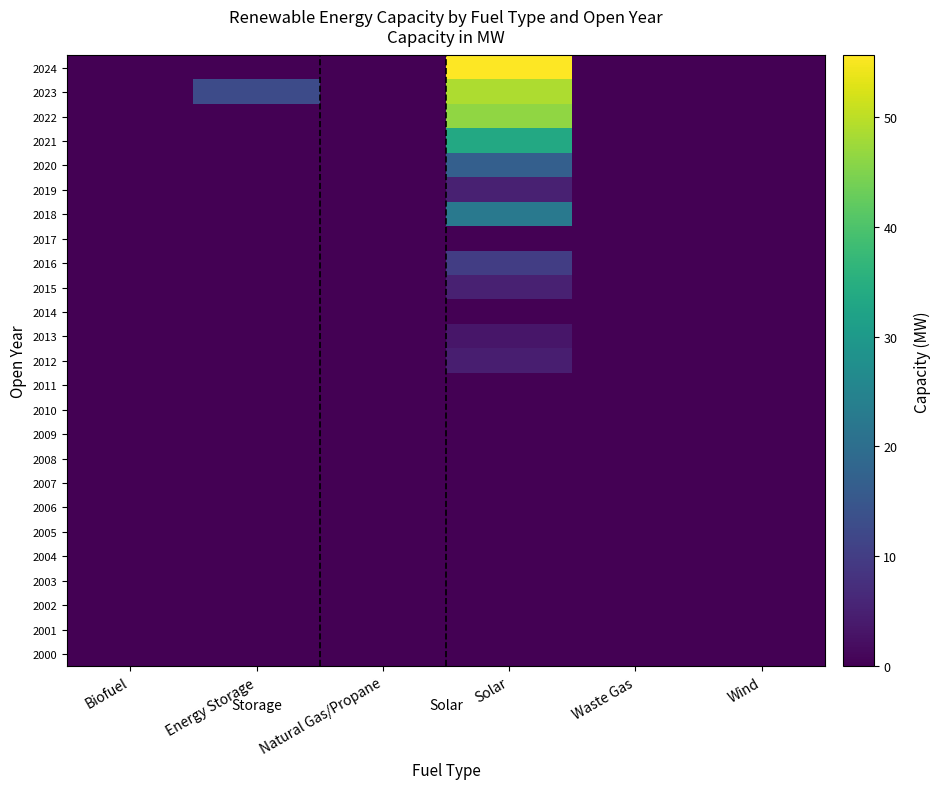

Reading right to left, extract all data points from this chart.

2000: Wind=0.0	Waste Gas=0.0	Solar=0.0	Natural Gas/Propane=0.0	Energy Storage=0.0	Biofuel=0.0
2001: Wind=0.0	Waste Gas=0.0	Solar=0.0	Natural Gas/Propane=0.0	Energy Storage=0.0	Biofuel=0.0
2002: Wind=0.0	Waste Gas=0.0	Solar=0.0	Natural Gas/Propane=0.0	Energy Storage=0.0	Biofuel=0.0
2003: Wind=0.0	Waste Gas=0.0	Solar=0.0	Natural Gas/Propane=0.0	Energy Storage=0.0	Biofuel=0.0
2004: Wind=0.0	Waste Gas=0.0	Solar=0.0	Natural Gas/Propane=0.0	Energy Storage=0.0	Biofuel=0.0
2005: Wind=0.0	Waste Gas=0.0	Solar=0.0	Natural Gas/Propane=0.0	Energy Storage=0.0	Biofuel=0.0
2006: Wind=0.0	Waste Gas=0.0	Solar=0.0	Natural Gas/Propane=0.0	Energy Storage=0.0	Biofuel=0.0
2007: Wind=0.0	Waste Gas=0.0	Solar=0.0	Natural Gas/Propane=0.0	Energy Storage=0.0	Biofuel=0.0
2008: Wind=0.0	Waste Gas=0.0	Solar=0.0	Natural Gas/Propane=0.0	Energy Storage=0.0	Biofuel=0.0
2009: Wind=0.0	Waste Gas=0.0	Solar=0.0	Natural Gas/Propane=0.0	Energy Storage=0.0	Biofuel=0.0
2010: Wind=0.0	Waste Gas=0.0	Solar=0.0	Natural Gas/Propane=0.0	Energy Storage=0.0	Biofuel=0.0
2011: Wind=0.0	Waste Gas=0.0	Solar=0.0	Natural Gas/Propane=0.0	Energy Storage=0.0	Biofuel=0.0
2012: Wind=0.0	Waste Gas=0.0	Solar=4.7	Natural Gas/Propane=0.0	Energy Storage=0.0	Biofuel=0.0
2013: Wind=0.0	Waste Gas=0.0	Solar=3.4	Natural Gas/Propane=0.0	Energy Storage=0.0	Biofuel=0.0
2014: Wind=0.0	Waste Gas=0.0	Solar=0.0	Natural Gas/Propane=0.0	Energy Storage=0.0	Biofuel=0.0
2015: Wind=0.0	Waste Gas=0.0	Solar=5.0	Natural Gas/Propane=0.0	Energy Storage=0.0	Biofuel=0.0
2016: Wind=0.0	Waste Gas=0.0	Solar=10.0	Natural Gas/Propane=0.0	Energy Storage=0.0	Biofuel=0.0
2017: Wind=0.0	Waste Gas=0.0	Solar=0.0	Natural Gas/Propane=0.0	Energy Storage=0.0	Biofuel=0.0
2018: Wind=0.0	Waste Gas=0.0	Solar=22.5	Natural Gas/Propane=0.0	Energy Storage=0.0	Biofuel=0.0
2019: Wind=0.0	Waste Gas=0.0	Solar=5.0	Natural Gas/Propane=0.0	Energy Storage=0.0	Biofuel=0.0
2020: Wind=0.0	Waste Gas=0.0	Solar=16.9	Natural Gas/Propane=0.0	Energy Storage=0.0	Biofuel=0.0
2021: Wind=0.0	Waste Gas=0.0	Solar=33.5	Natural Gas/Propane=0.0	Energy Storage=0.0	Biofuel=0.0
2022: Wind=0.0	Waste Gas=0.0	Solar=46.5	Natural Gas/Propane=0.0	Energy Storage=0.0	Biofuel=0.0
2023: Wind=0.0	Waste Gas=0.0	Solar=48.8	Natural Gas/Propane=0.0	Energy Storage=12.7	Biofuel=0.0
2024: Wind=0.0	Waste Gas=0.0	Solar=55.6	Natural Gas/Propane=0.0	Energy Storage=0.0	Biofuel=0.0